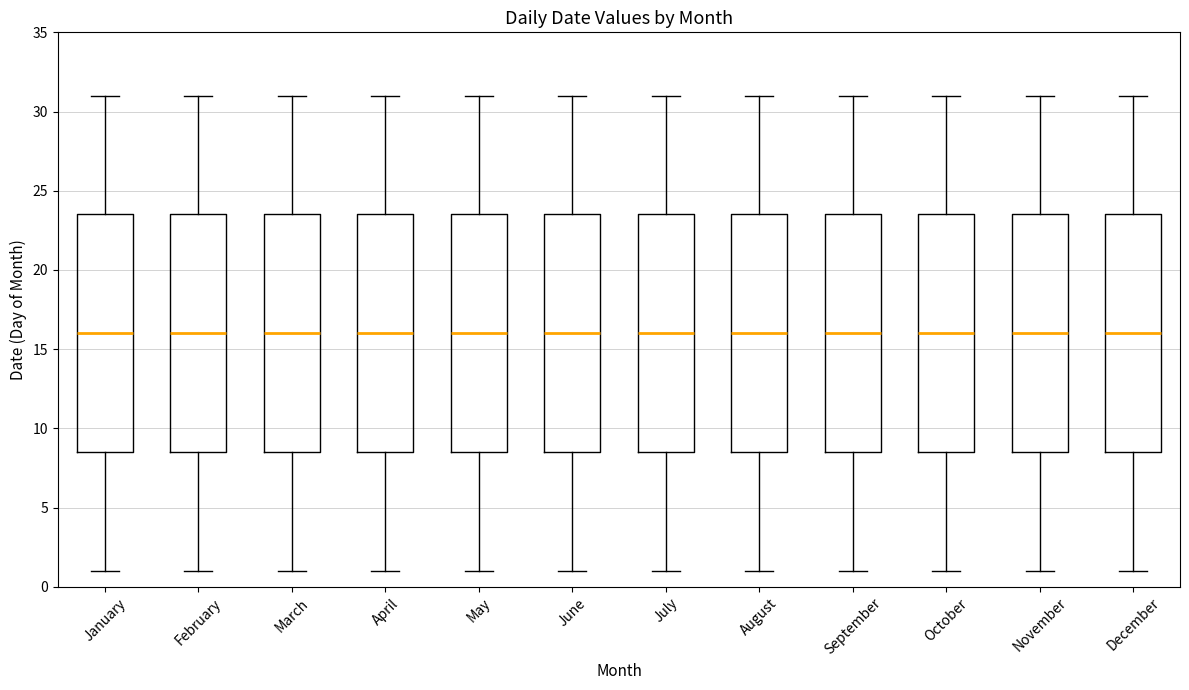

Reading left to right, read every box against the y-axis: the position of its median line, the range the box covers, and the ends of its whiskers. The values are not printed on the chart, so give them approximately, as read against the axis.

January: median 16.0, box 8.5 to 23.5, whiskers 1.0 to 31.0
February: median 16.0, box 8.5 to 23.5, whiskers 1.0 to 31.0
March: median 16.0, box 8.5 to 23.5, whiskers 1.0 to 31.0
April: median 16.0, box 8.5 to 23.5, whiskers 1.0 to 31.0
May: median 16.0, box 8.5 to 23.5, whiskers 1.0 to 31.0
June: median 16.0, box 8.5 to 23.5, whiskers 1.0 to 31.0
July: median 16.0, box 8.5 to 23.5, whiskers 1.0 to 31.0
August: median 16.0, box 8.5 to 23.5, whiskers 1.0 to 31.0
September: median 16.0, box 8.5 to 23.5, whiskers 1.0 to 31.0
October: median 16.0, box 8.5 to 23.5, whiskers 1.0 to 31.0
November: median 16.0, box 8.5 to 23.5, whiskers 1.0 to 31.0
December: median 16.0, box 8.5 to 23.5, whiskers 1.0 to 31.0